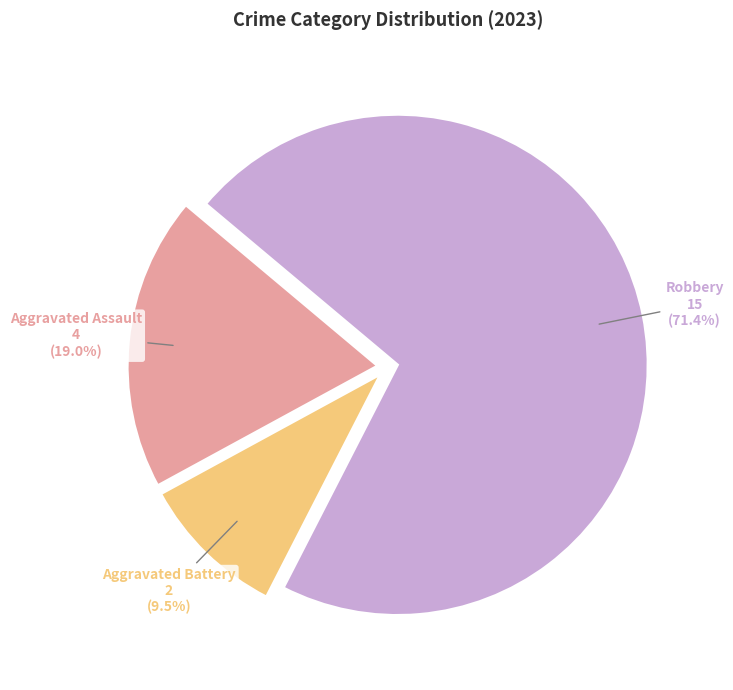

Is there any slice that represents more than half of the pie?

Yes